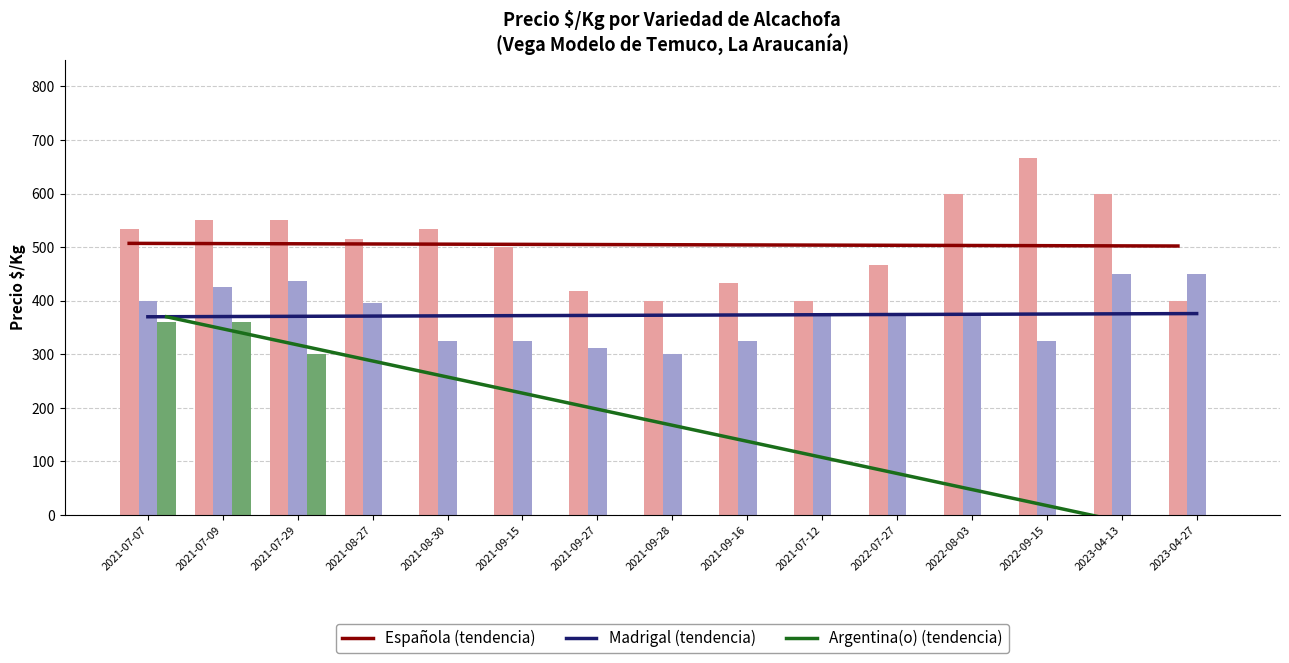

Which series has the widest spread of values?

Argentina(o) (tendencia)